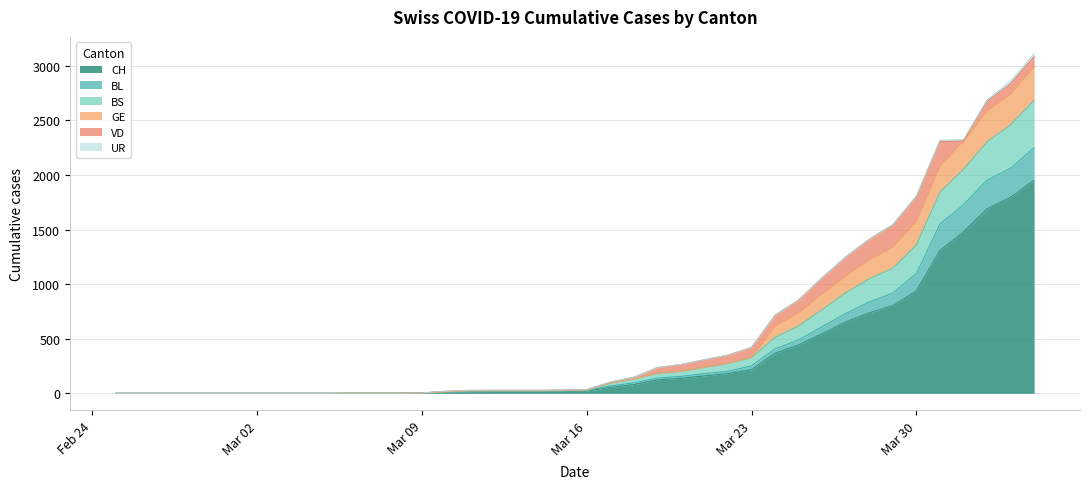

What is the highest value of the CH series?

1950